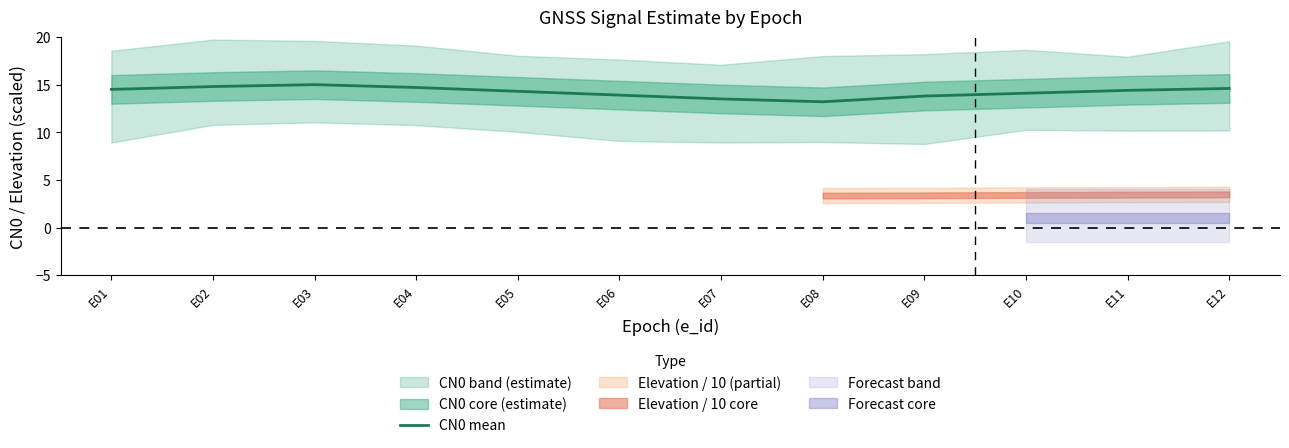

Is this an area chart (filled region under the line)?

No